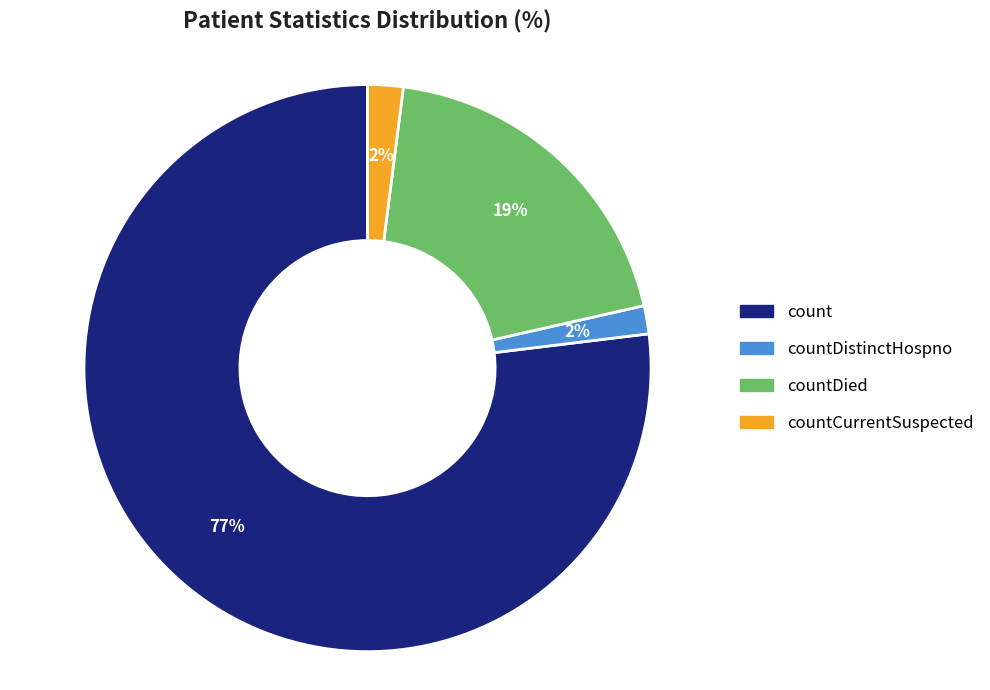

Do count and countCurrentSuspected together represent more than half of the pie?

Yes